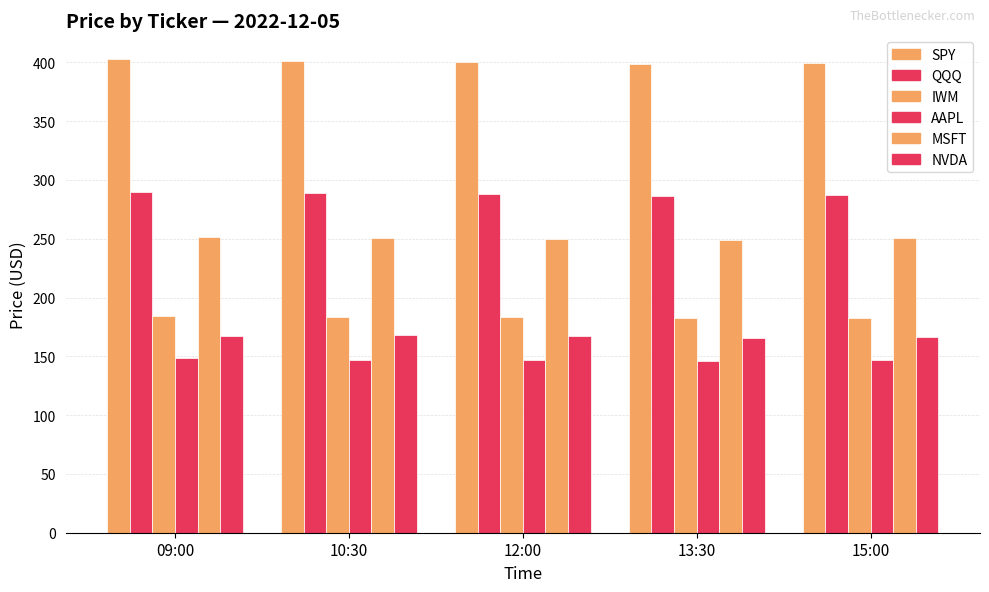

True or false: NVDA has a value of 167.4 at 09:00.

True